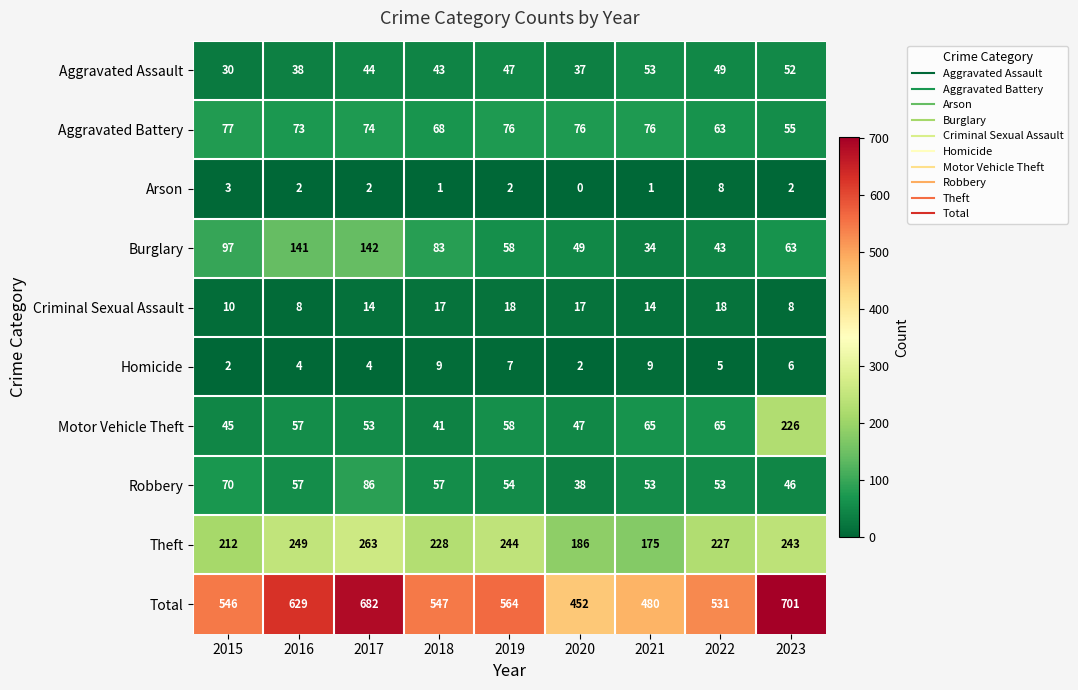

What is the average value of the Motor Vehicle Theft series?

73